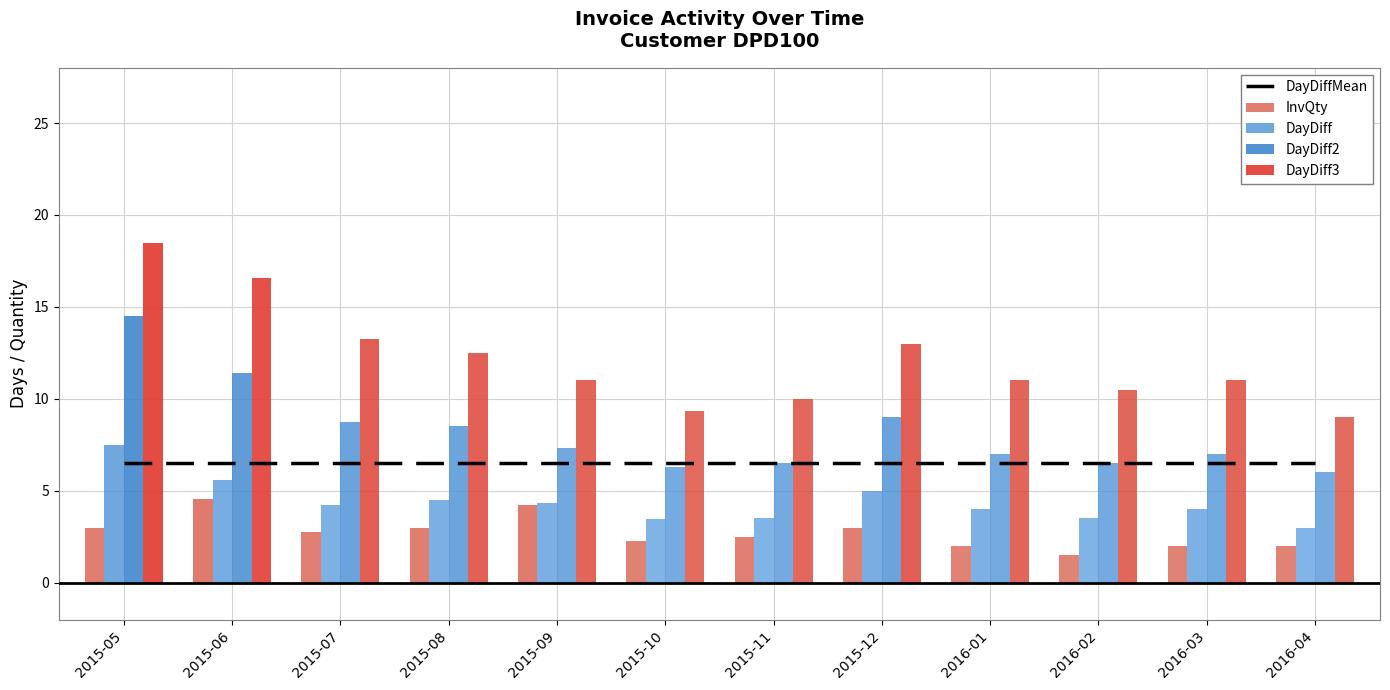

What is the difference between the second highest and minimum values in the DayDiff2 series?

5.4